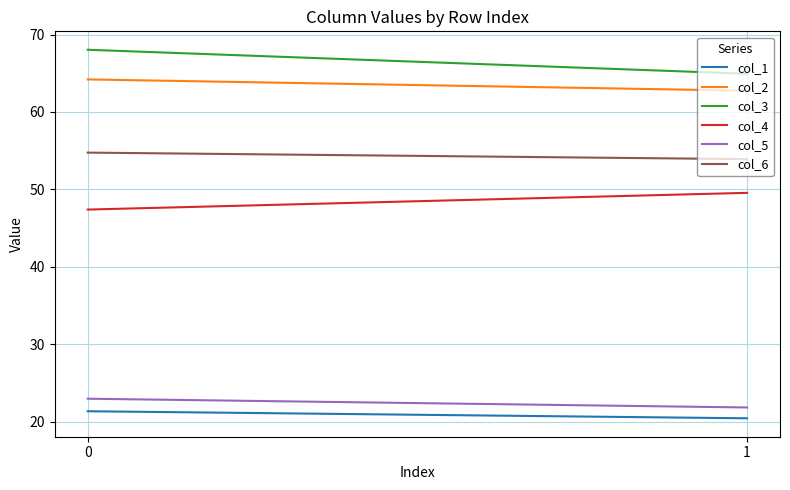

What is the difference between the highest and lowest values at 0?

46.7